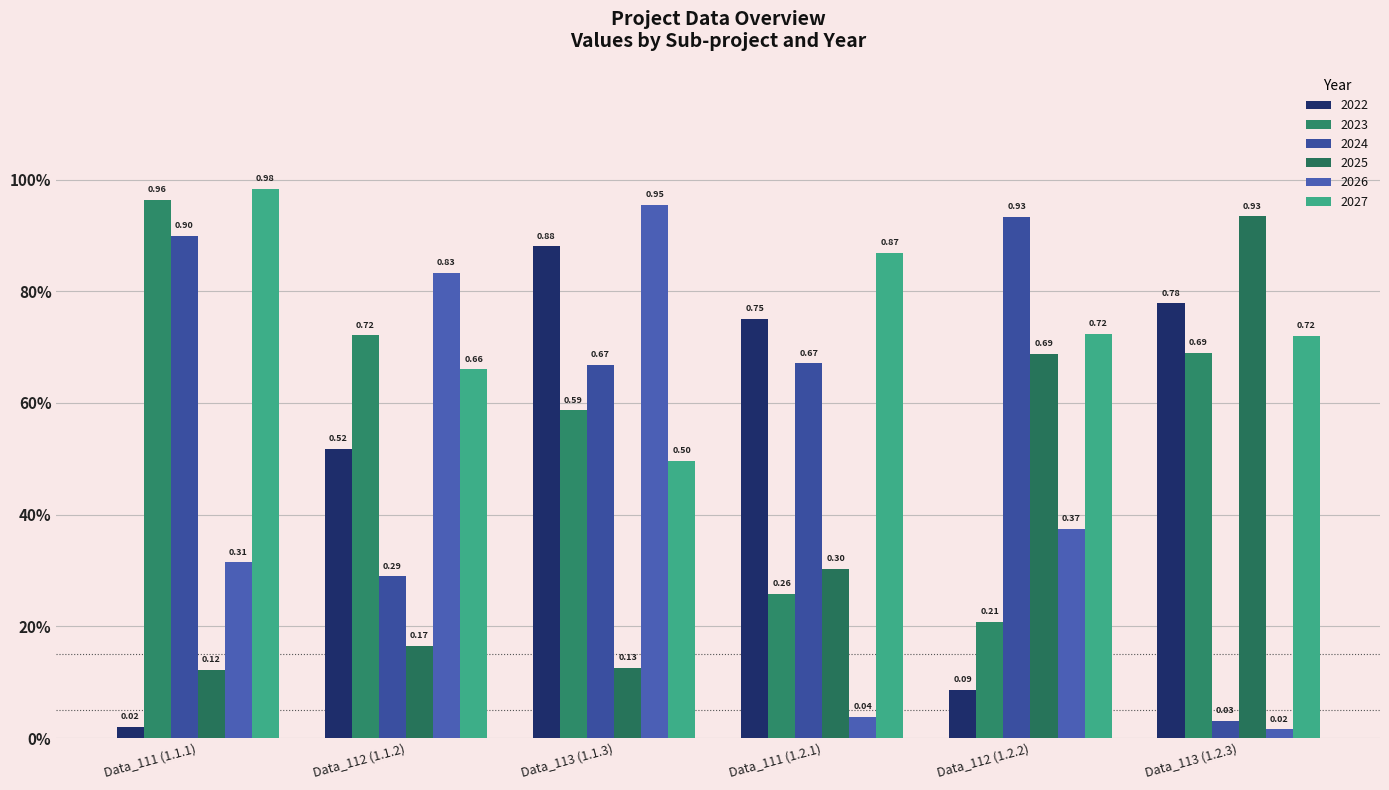

What is the sum of all 2022 values?

3.0